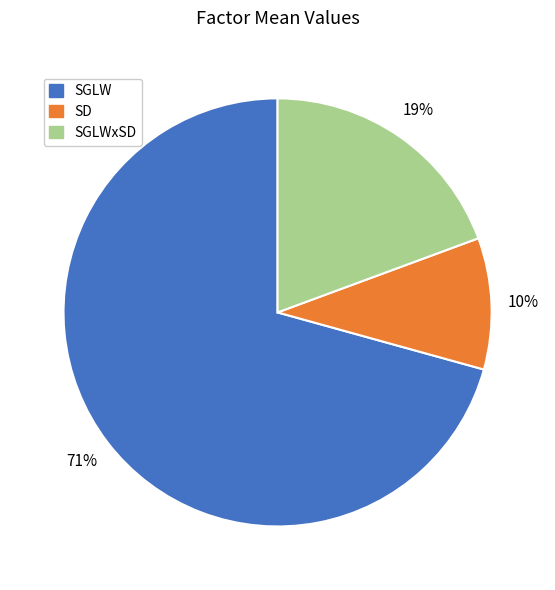

How many segments does this pie chart have?

3